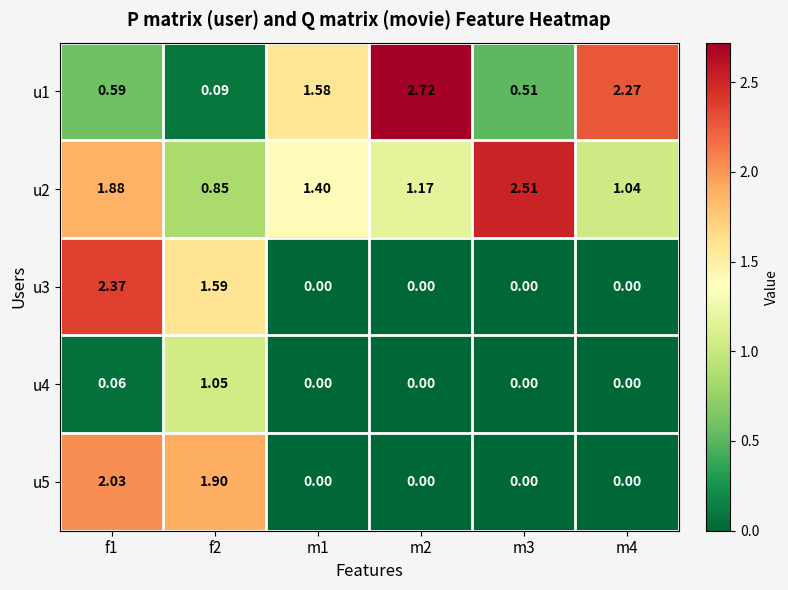

Between f1 and m1, which series saw the biggest shift?

u3